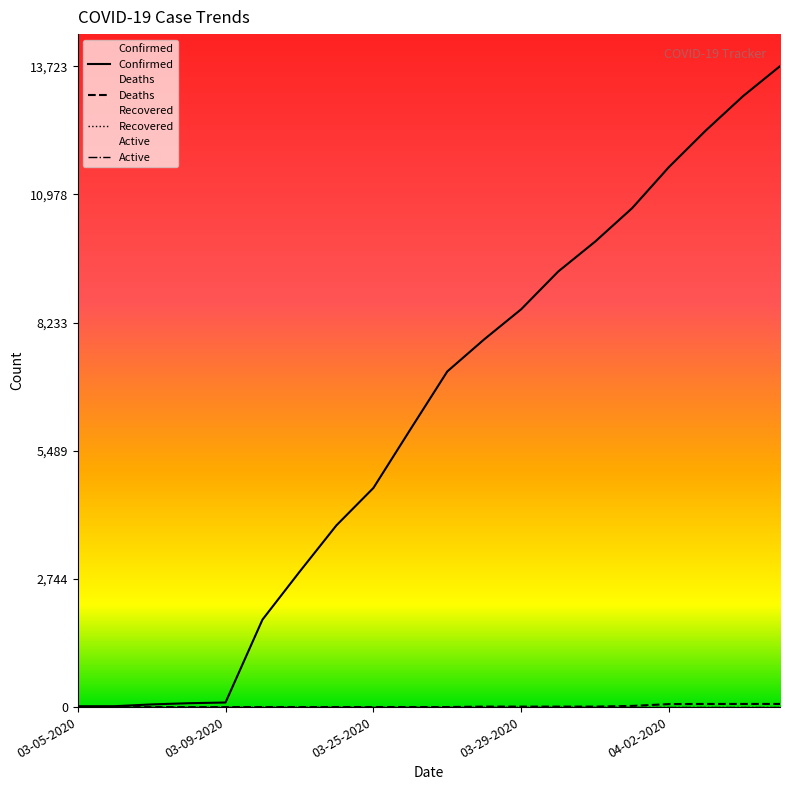

Rank the series at 03-29-2020 from highest to lowest value.

Confirmed, Deaths